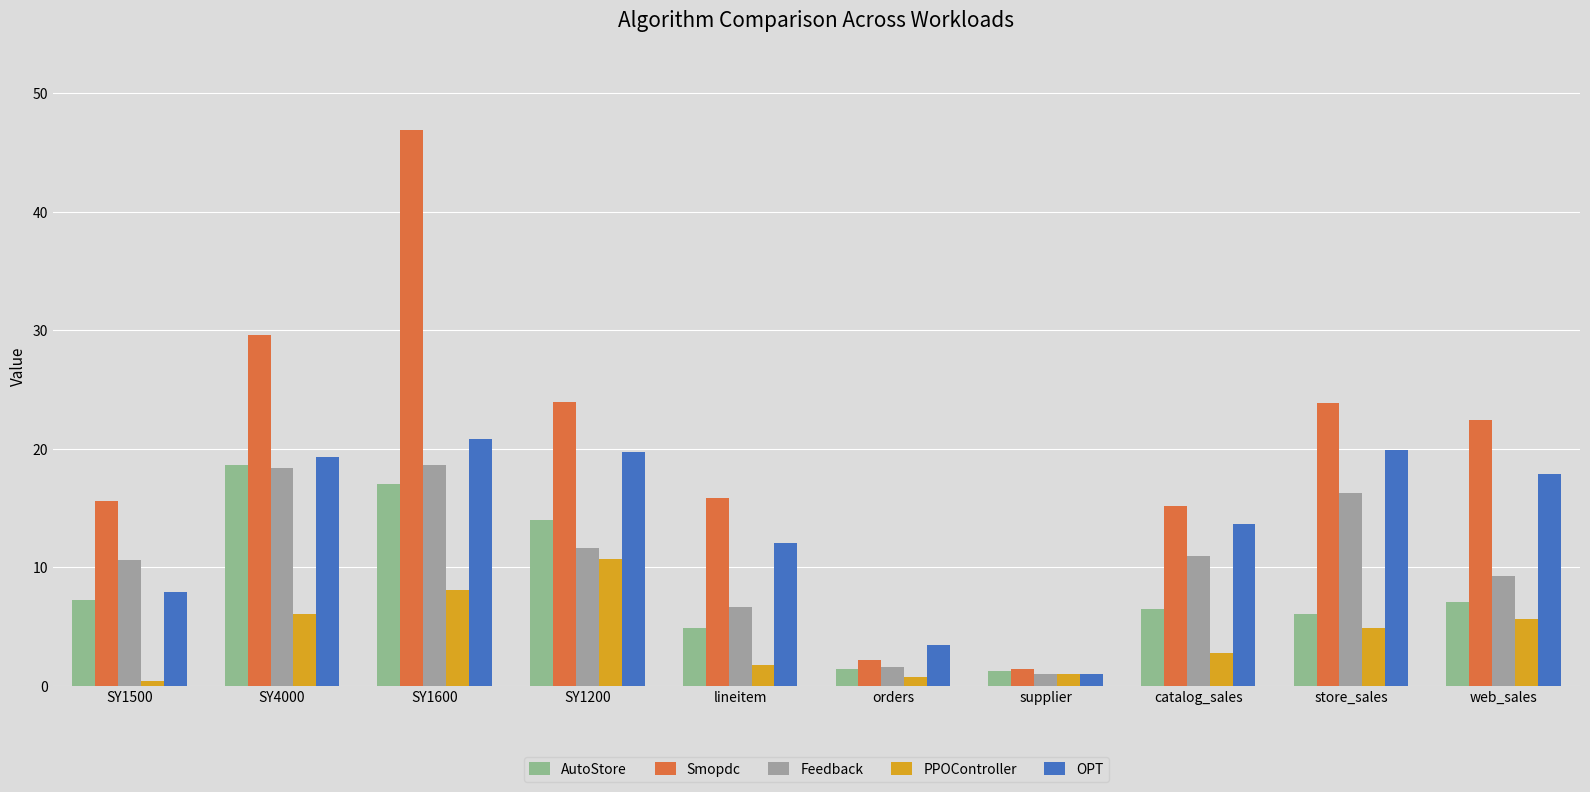

What is the sum of the PPOController values at SY4000 and SY1500?

6.5